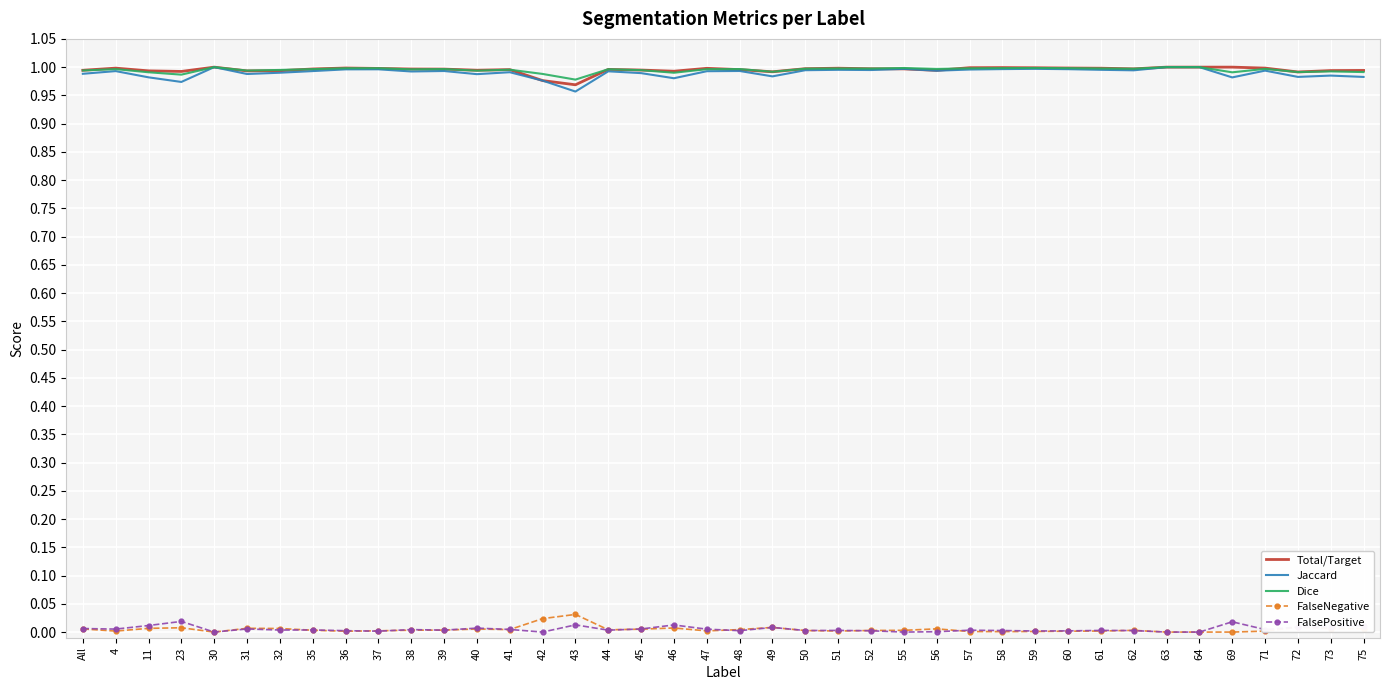

Is it true that Jaccard equals 1.5 at 59?

False